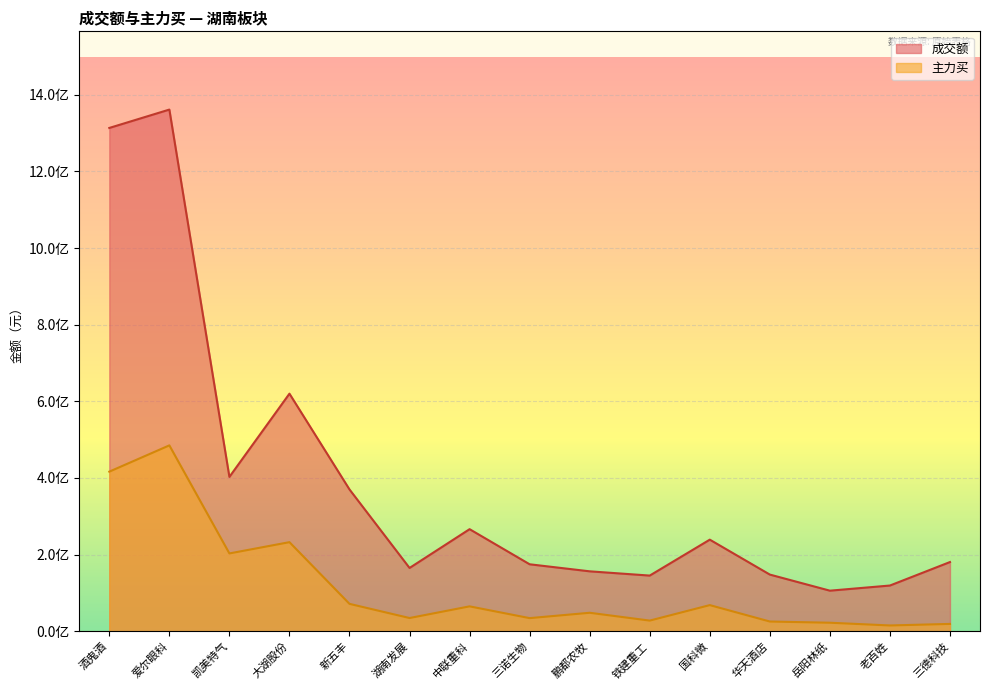

Reading left to right, transcribe all the data shown in this chart.

成交额: 1313416267	1361357620	402689273	619906348	369931640	165034530	266274980	174642361	156255398	145150977	238917314	147765533	105765751	119194865	180471888
主力买: 416429103	484970026	202969143	232377994	71344765	34380905	64825846	34114556	48092018	27680610	68077832	25264647	22116950	14968465	19005520